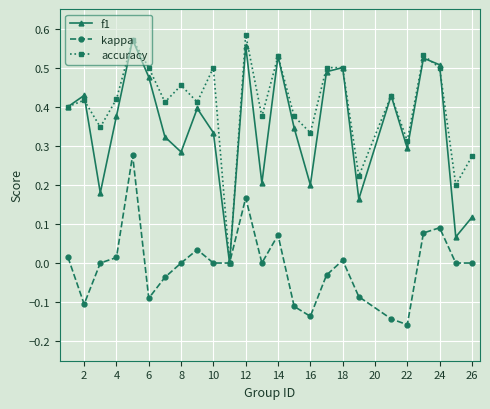

Which series has the largest total across all categories?

accuracy